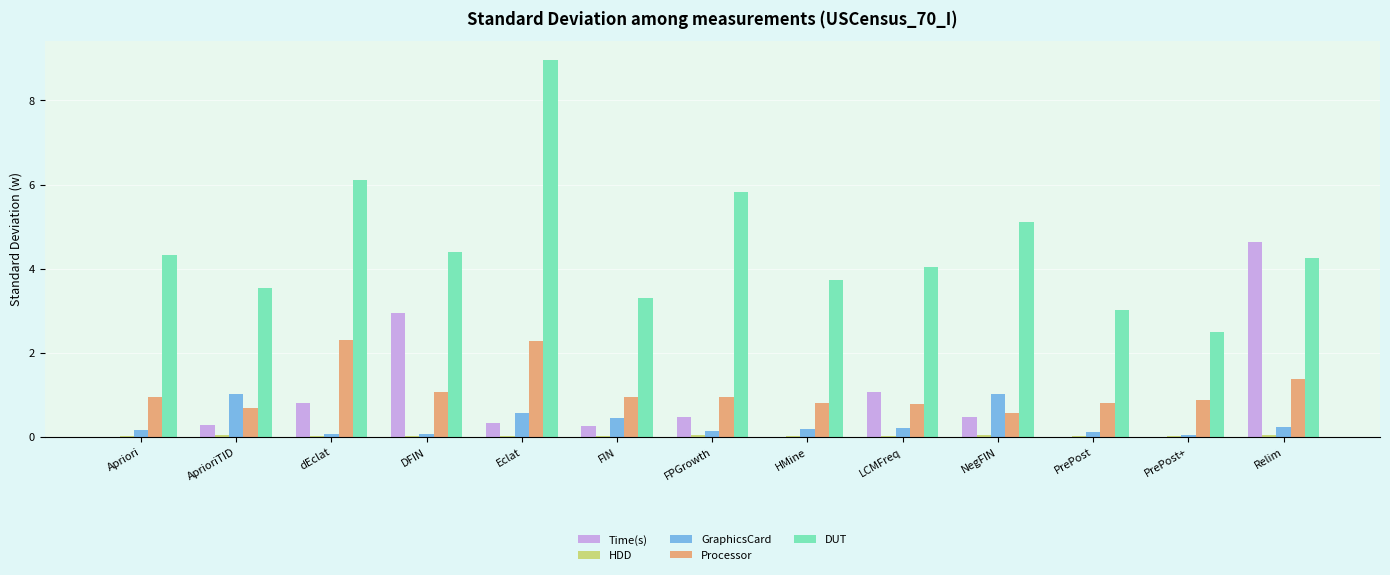

Count the number of data series in this chart.

5